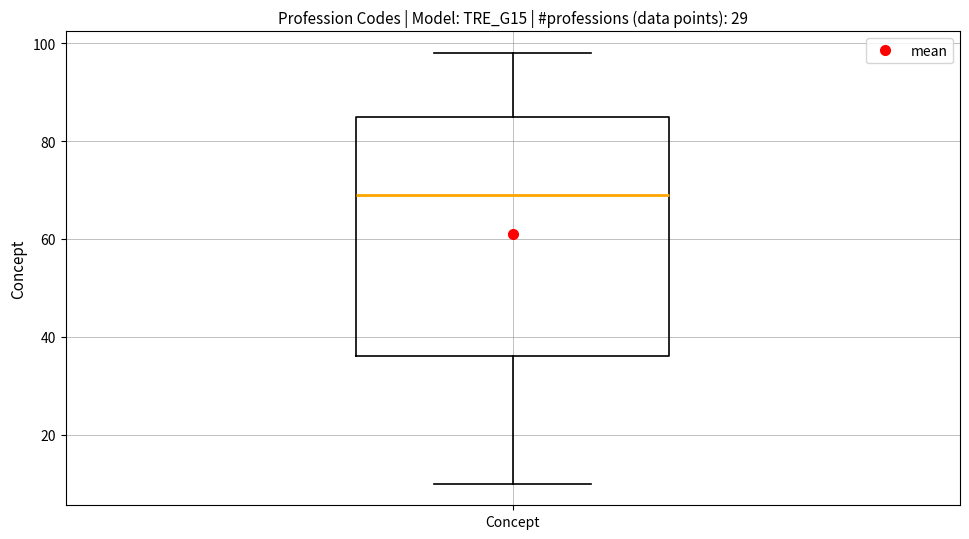

Read this box plot against the y-axis: the position of the median line, the range covered by the box, and the ends of both whiskers. The values are not printed on the chart, so give them approximately, as read against the axis.

median 70, box 36 to 86, whiskers 10 to 98